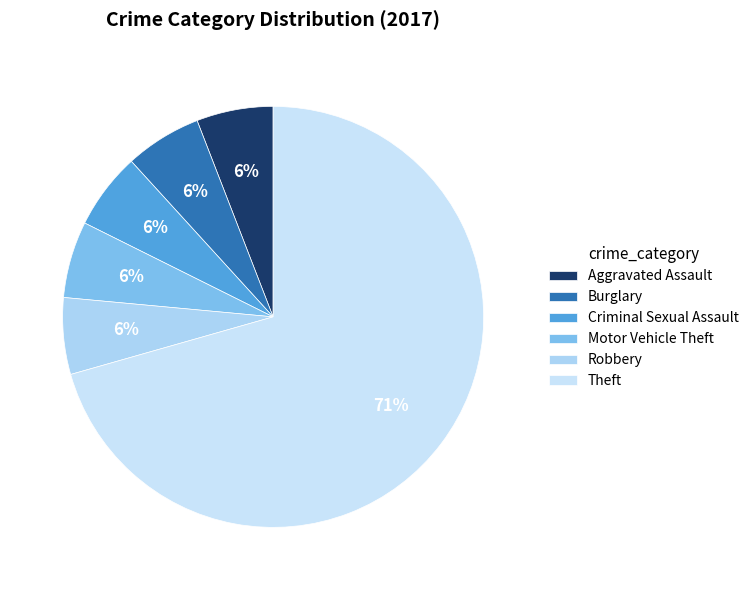

How many slices are in this pie chart?

6